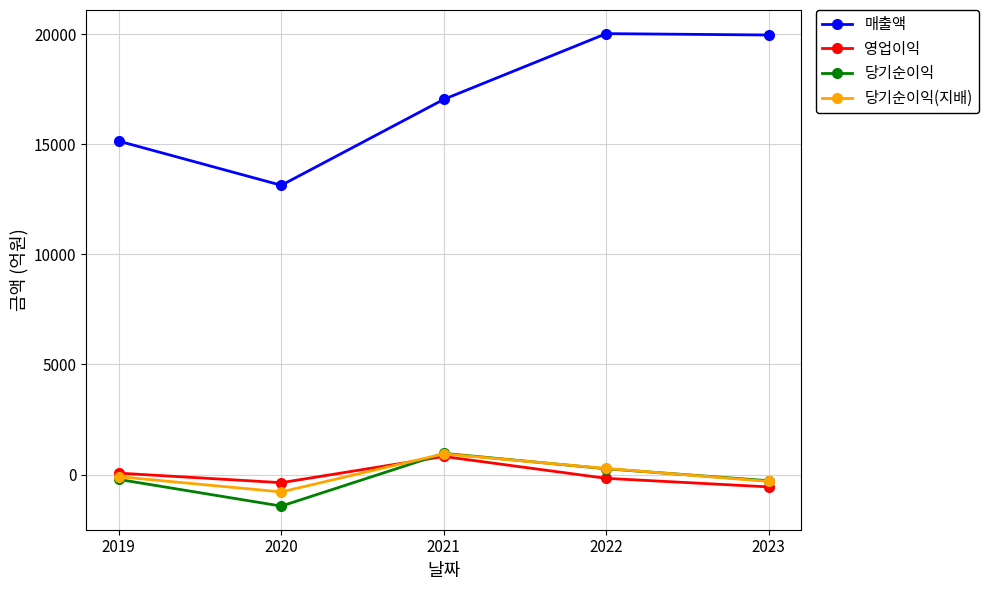

Where is the first local maximum for 매출액?

2022